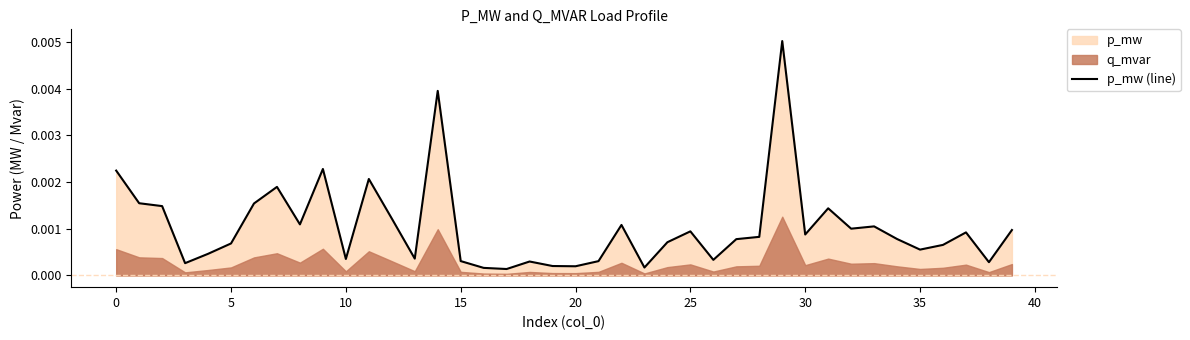

How many points are higher than both their immediate neighbors (excluding endpoints)?

11